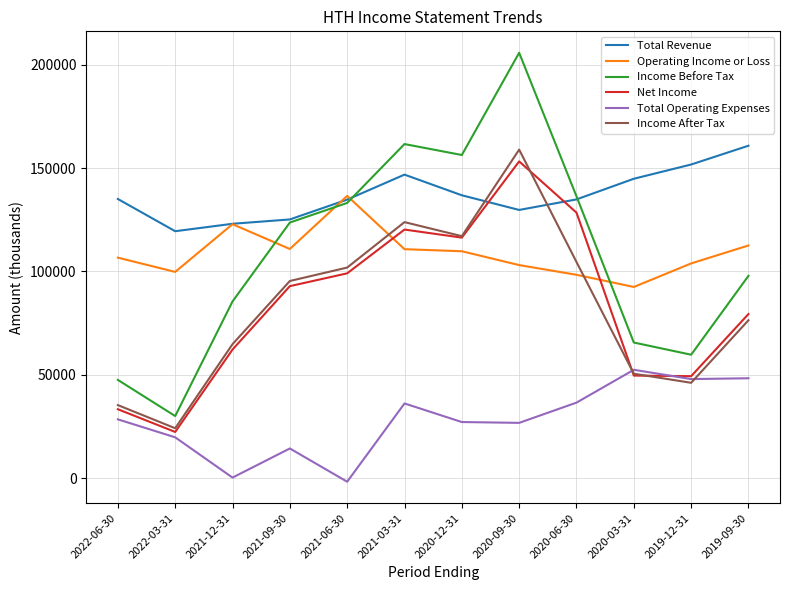

What position from the right is 2020-09-30?

5